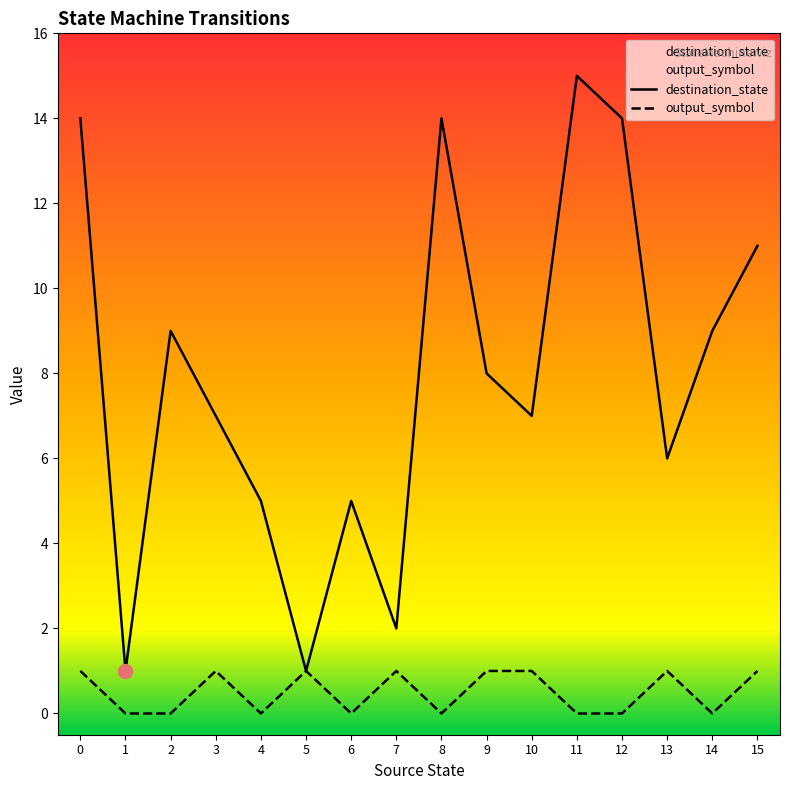

Which label corresponds to the smallest value in the chart?

1